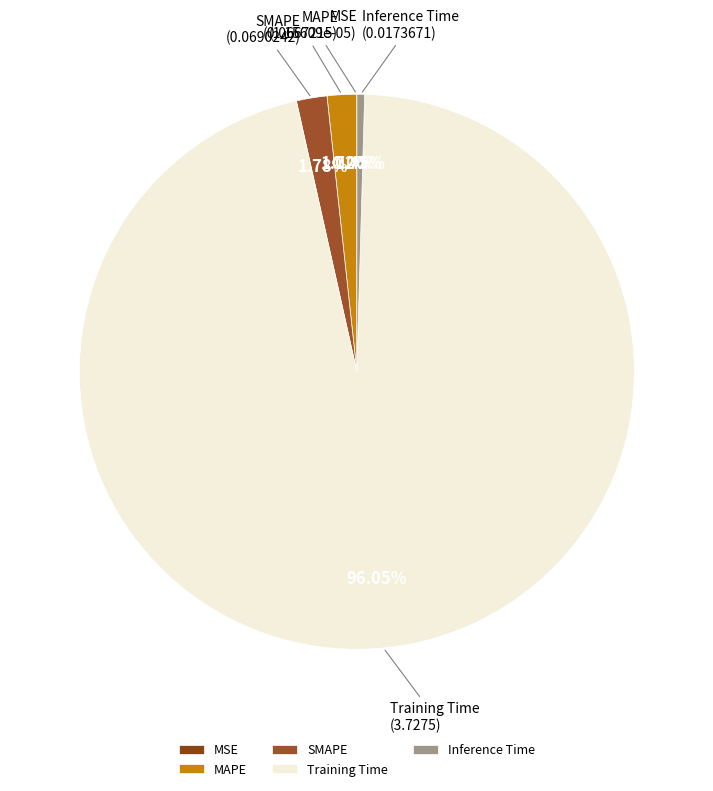

What is the total percentage of MAPE and SMAPE?

3.5%